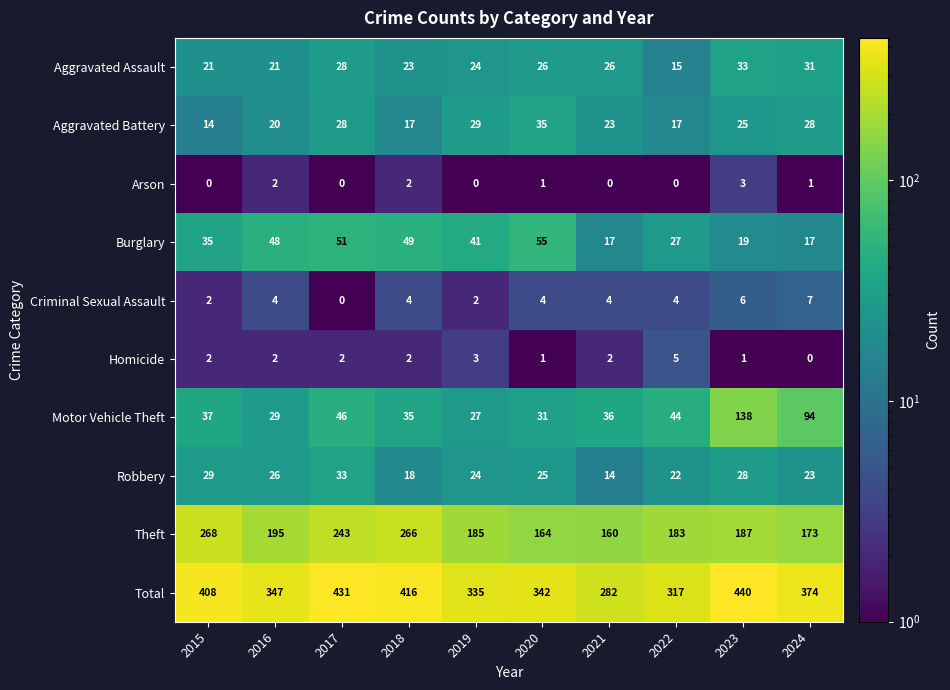

At 2021, list the series in order from smallest to largest.

Arson, Homicide, Criminal Sexual Assault, Robbery, Burglary, Aggravated Battery, Aggravated Assault, Motor Vehicle Theft, Theft, Total